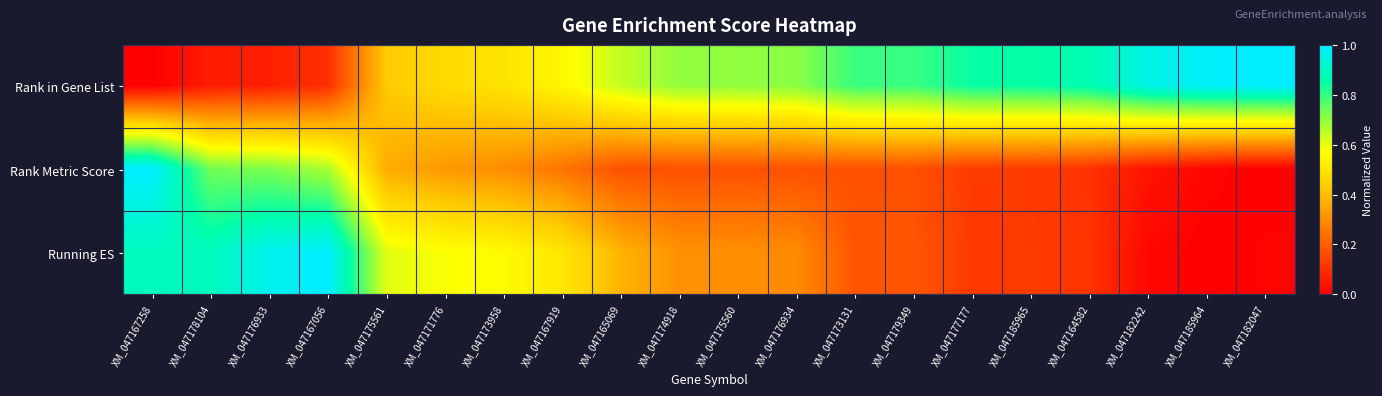

How many distinct data groups are displayed?

3